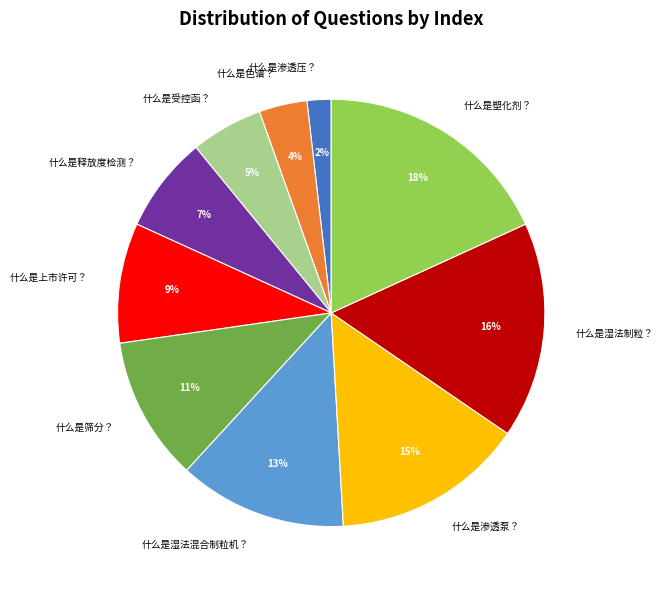

What is the ratio of the value at 什么是筛分？ to the value at 什么是湿法制粒？?

0.7